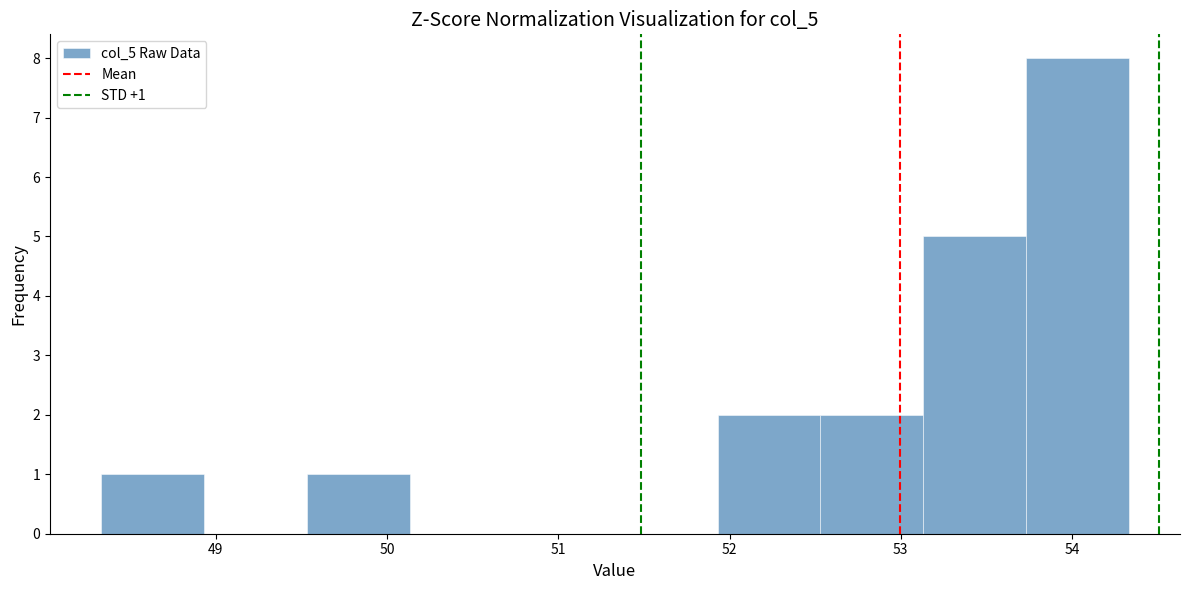

Which range on the x-axis has the tallest bar?

53.7 to 54.3